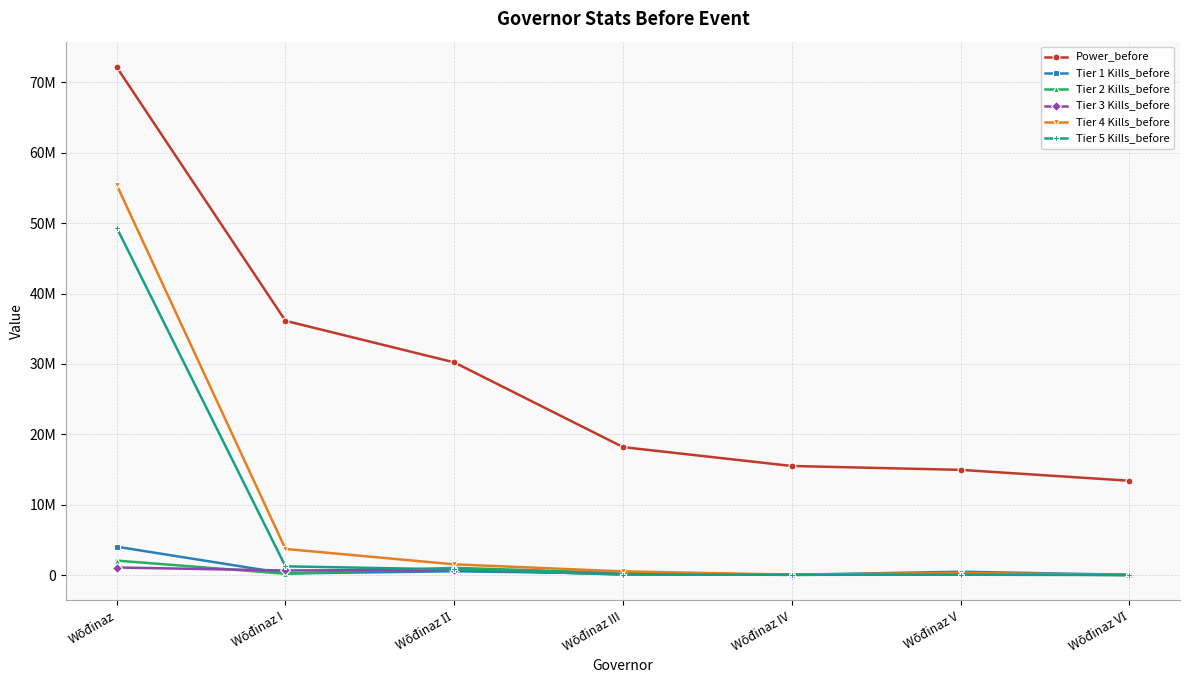

Which label corresponds to the smallest value in the chart?

Wōđinaz VІ